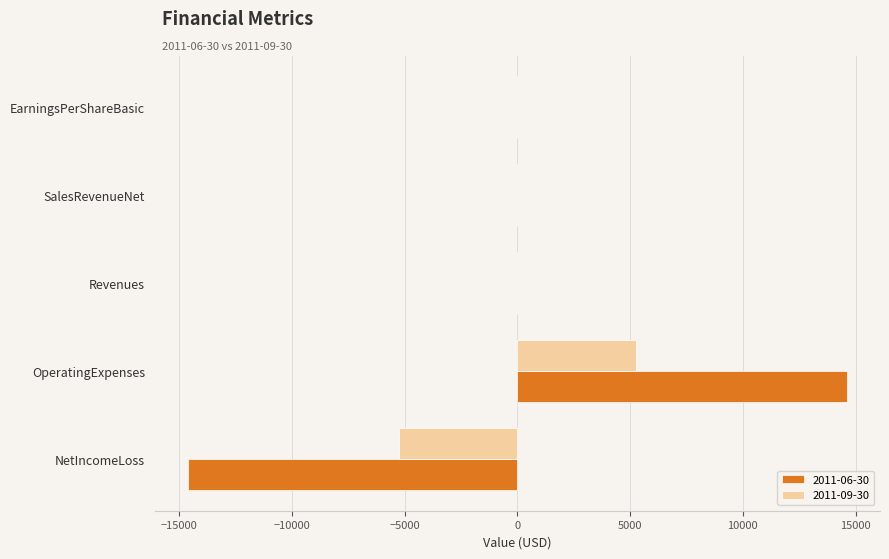

At which category does the chart reach its peak across all series?

OperatingExpenses